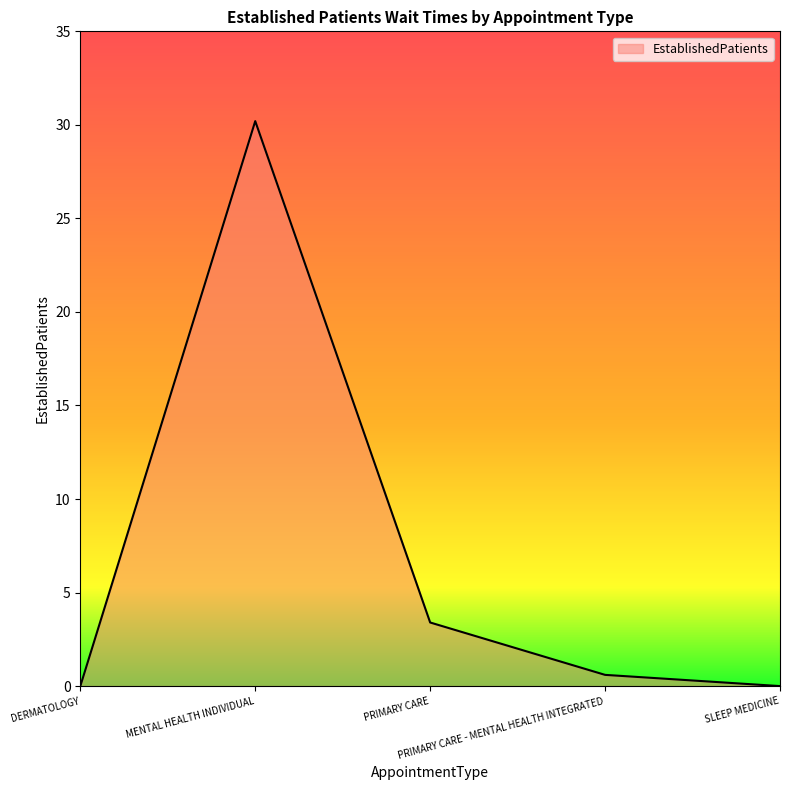

What is the maximum value shown in the chart?

30.2